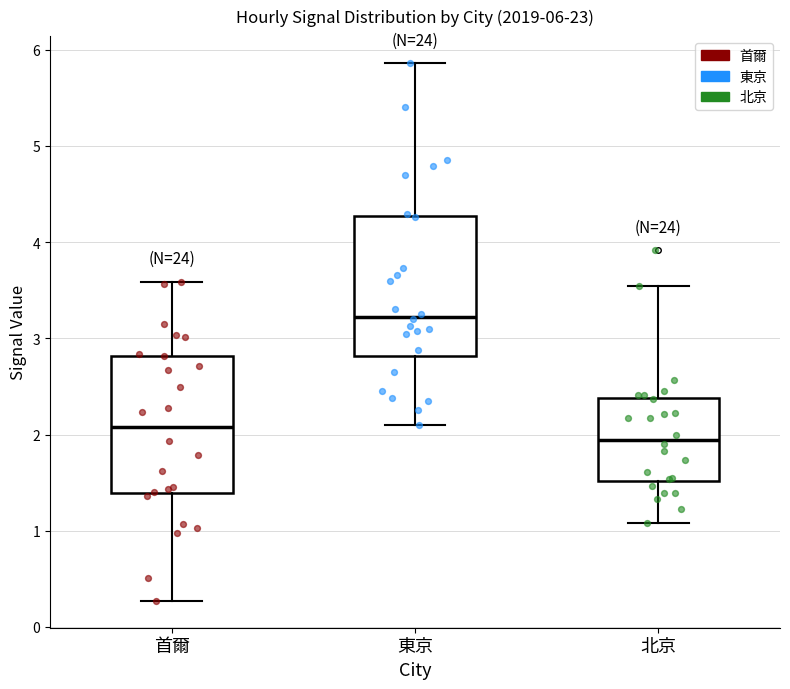

Which box's median line is the highest?

東京